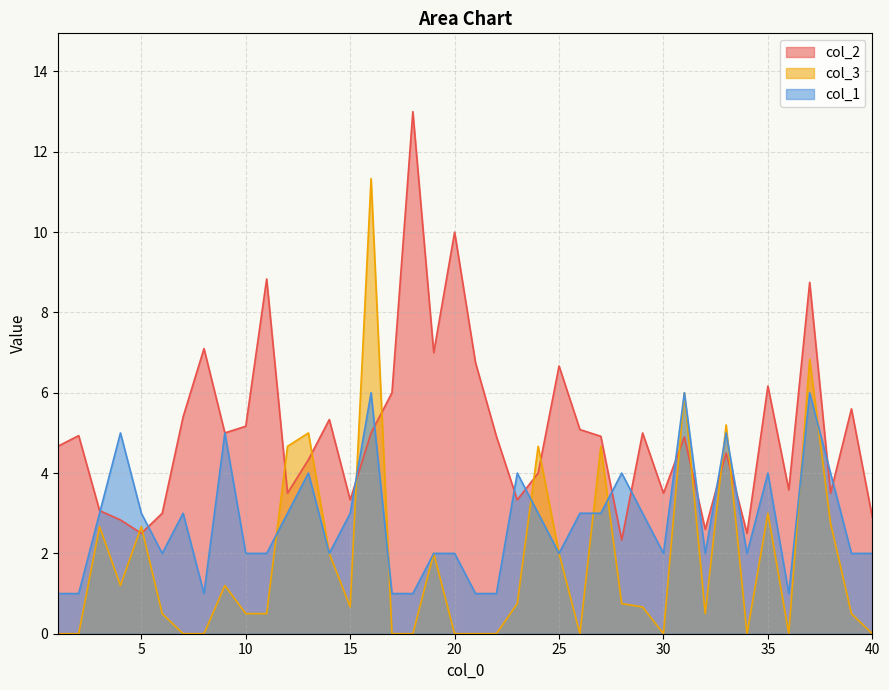

How many lines are shown in the chart?

3